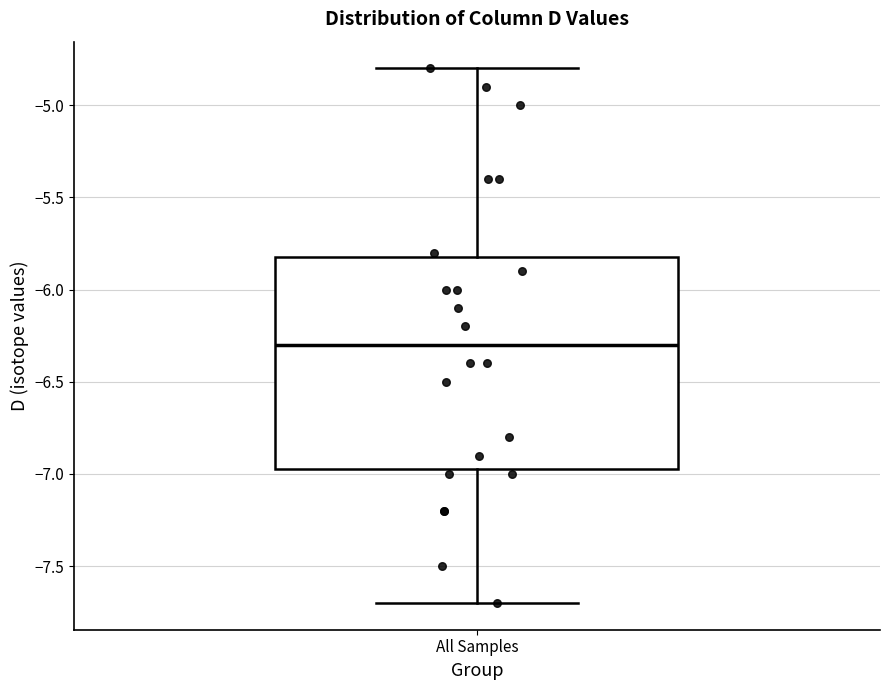

Where does the lower whisker of the box for All Samples end on the y-axis? The values are not printed on the chart, so give them approximately, as read against the axis.

-7.70